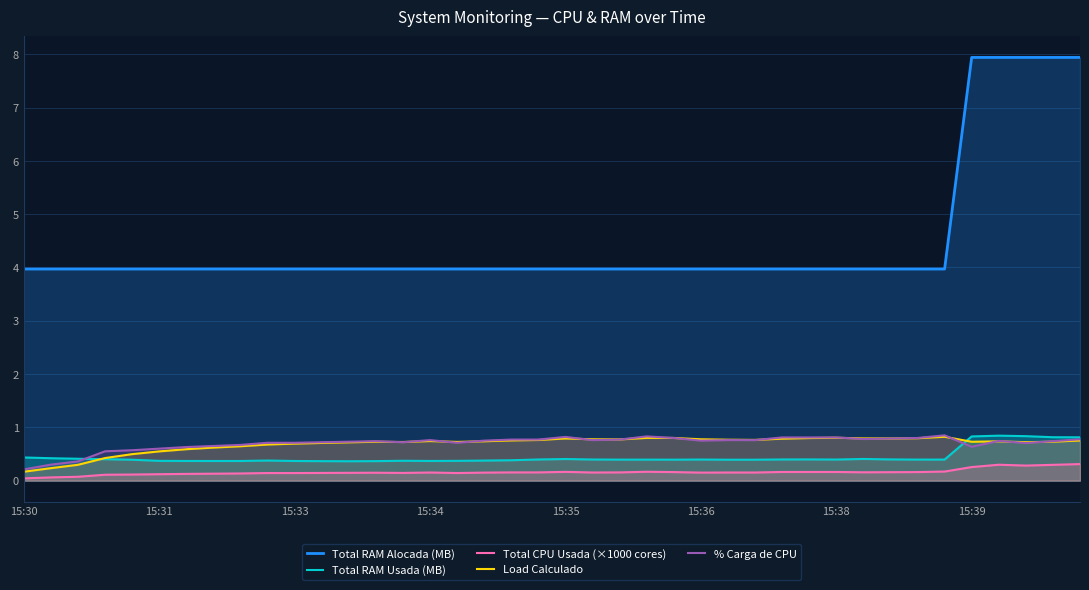

Which series changed the most between 22 and 27?

% Carga de CPU